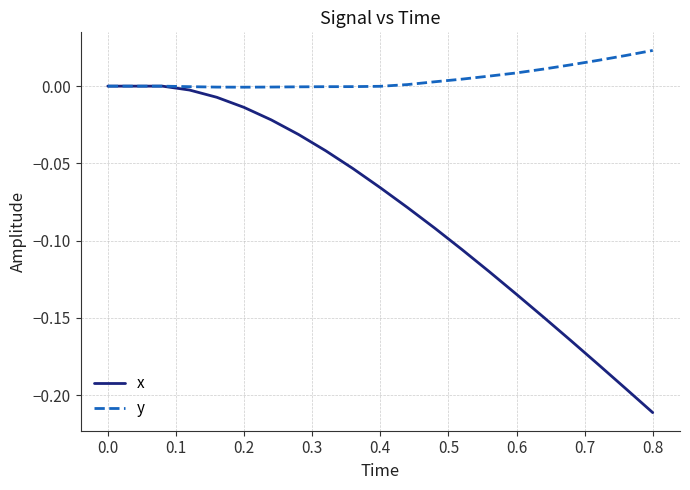

List the series in order of their peak value, highest first.

y, x